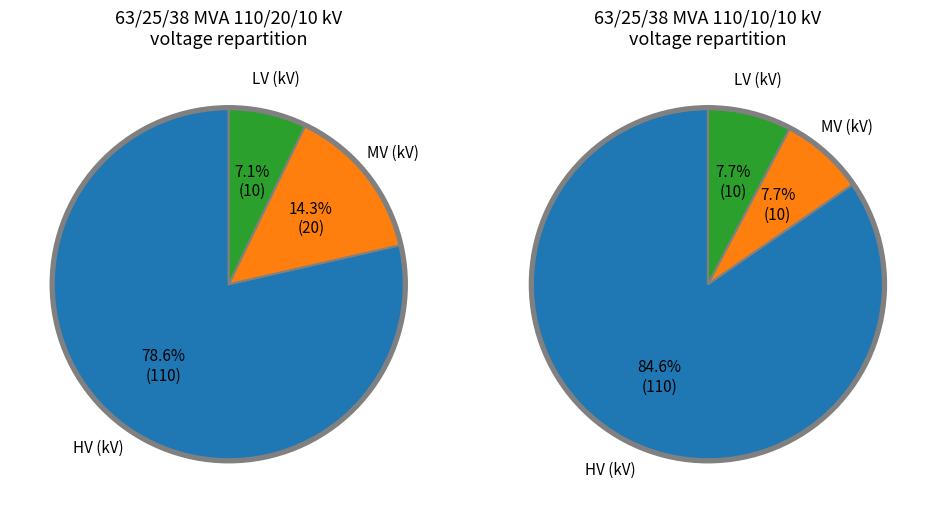

Is it true that 63/25/38 MVA 110/20/10 kV is 65% of the pie?

False